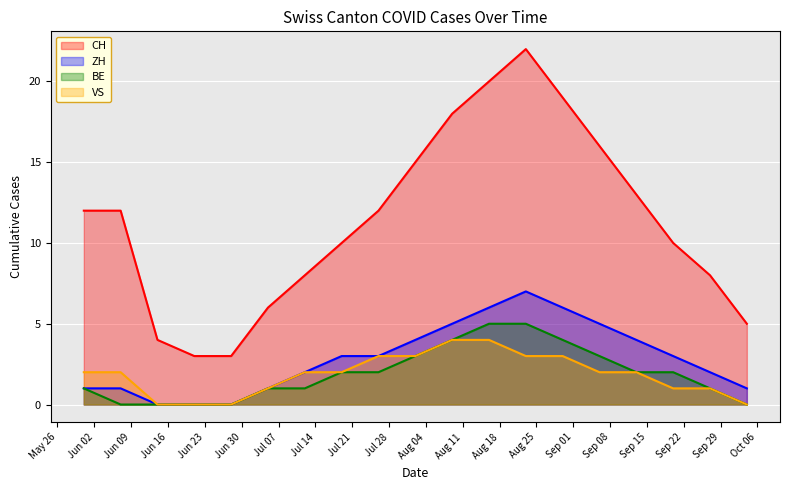

What is the total value across all series at 2020-08-23?

37